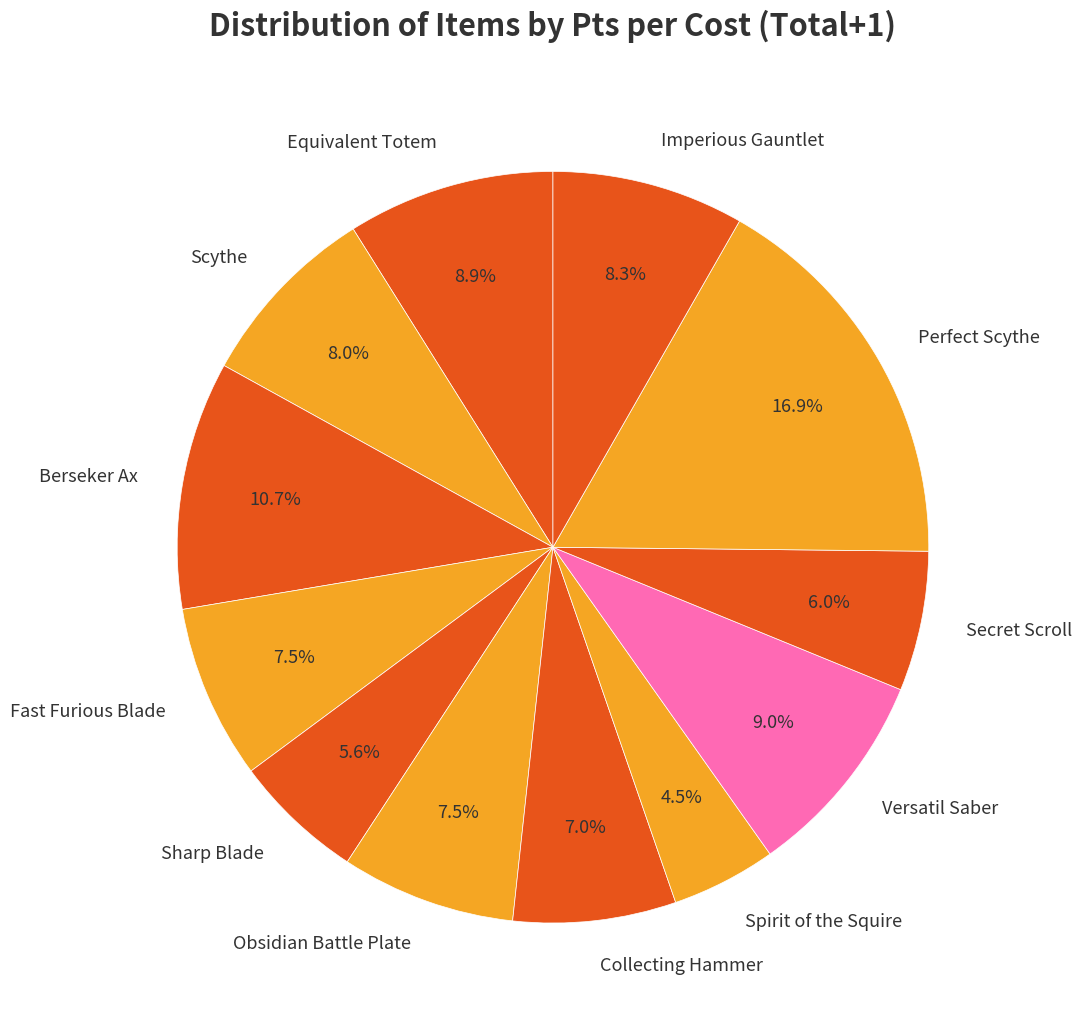

Count the number of slices in the pie.

12